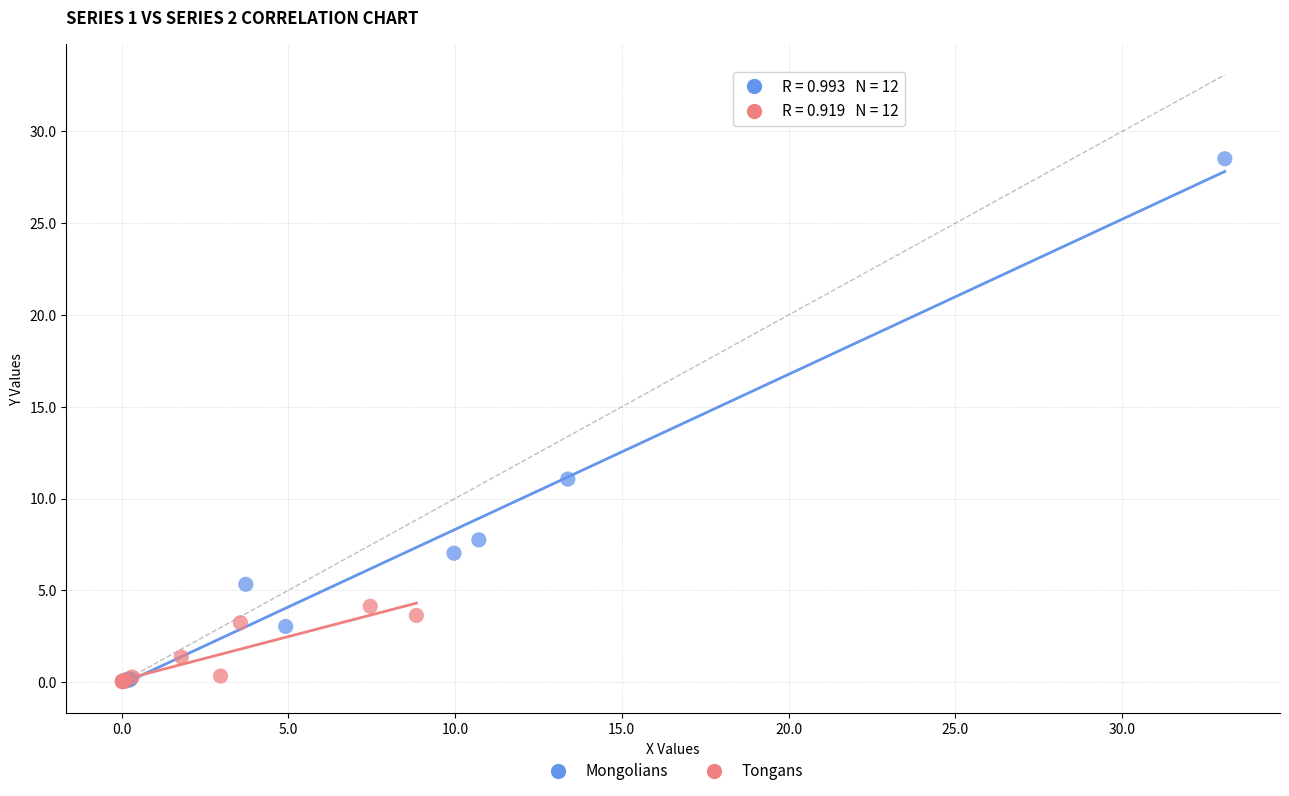

Which series contains the highest Y value?

Mongolians